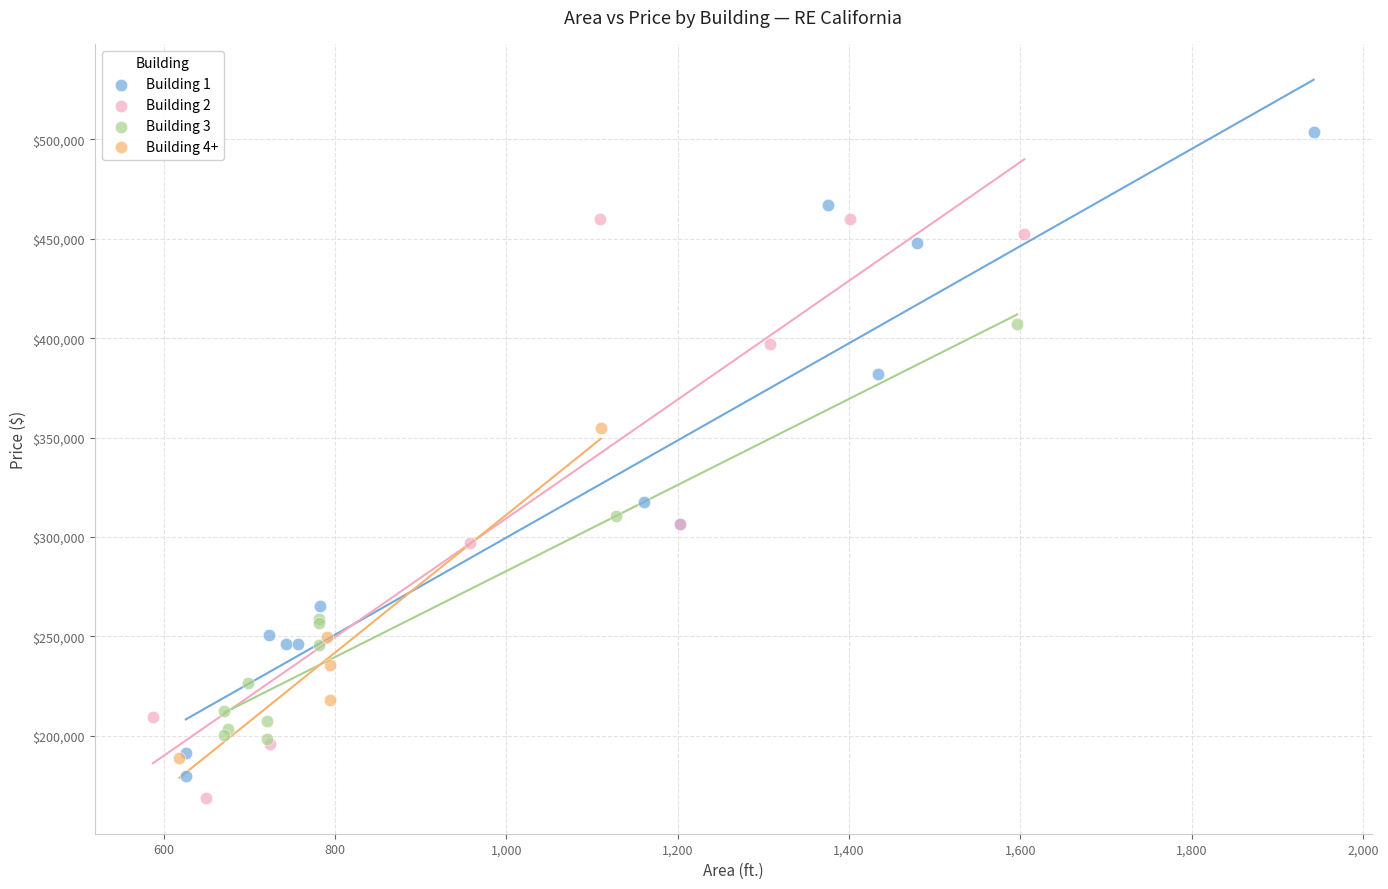

Which series contains the highest Y value?

Building 1